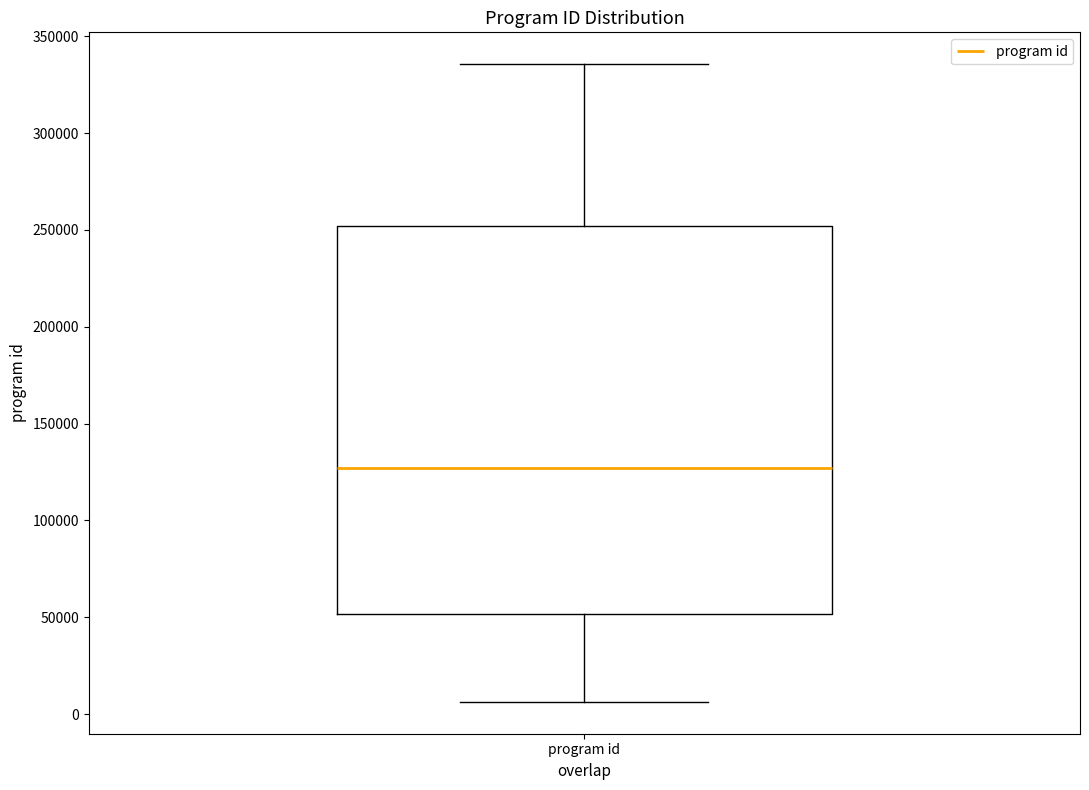

Where is the lower edge of the box for program id on the y-axis? The values are not printed on the chart, so give them approximately, as read against the axis.

50000